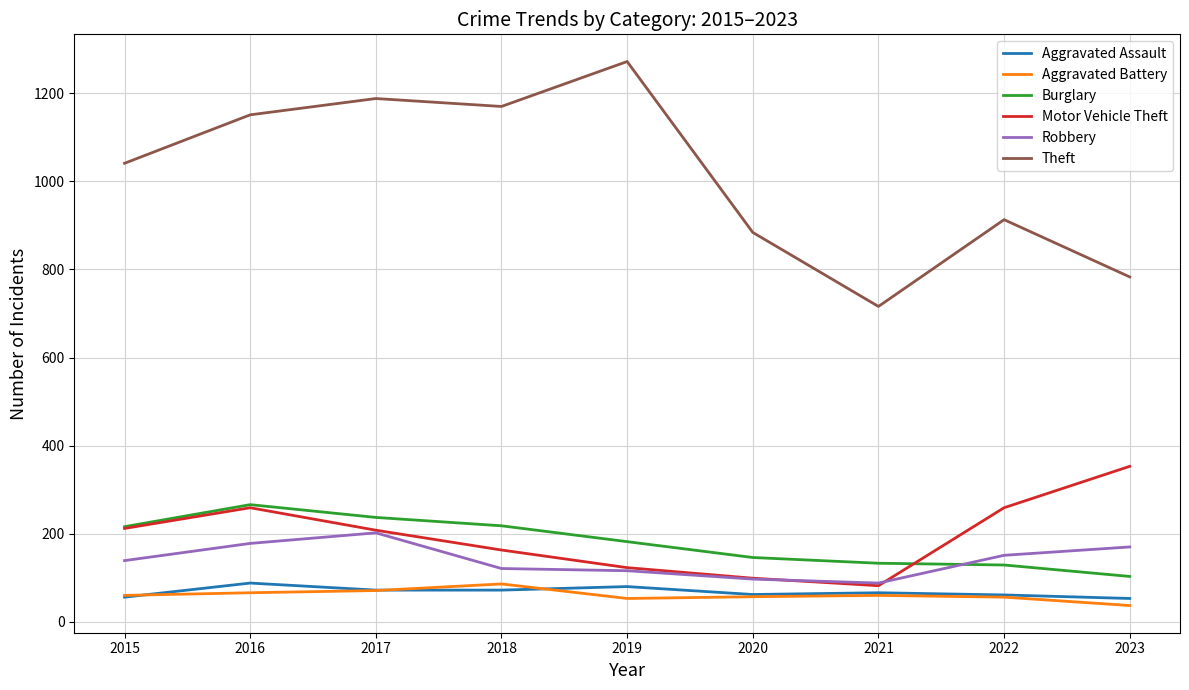

The value of Aggravated Assault at 2021 is 24. True or false?

False